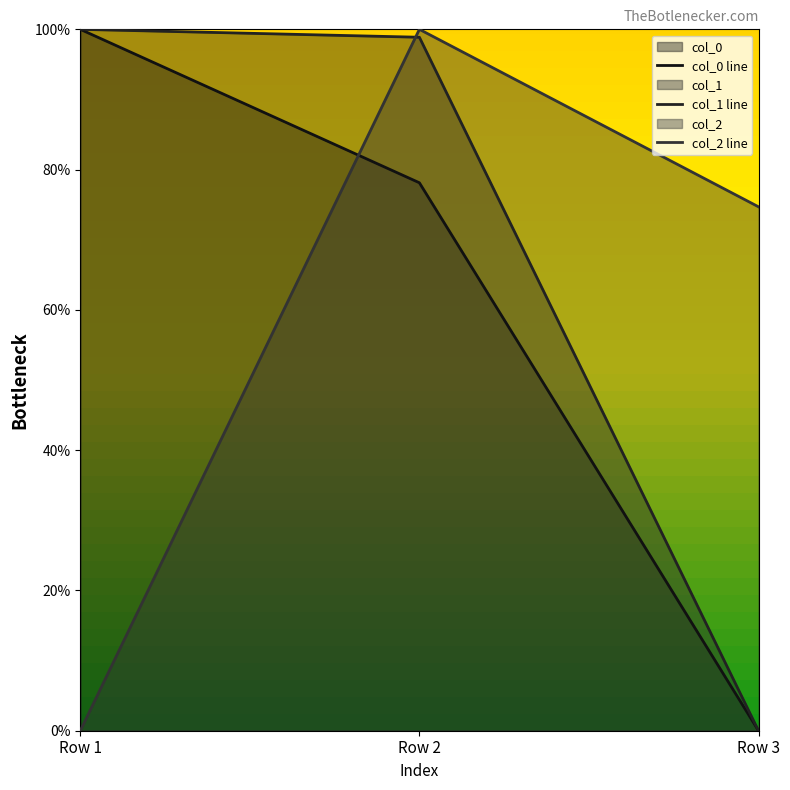

Is the value of col_1 line at Row 2 greater than the value of col_2 line at Row 1?

Yes